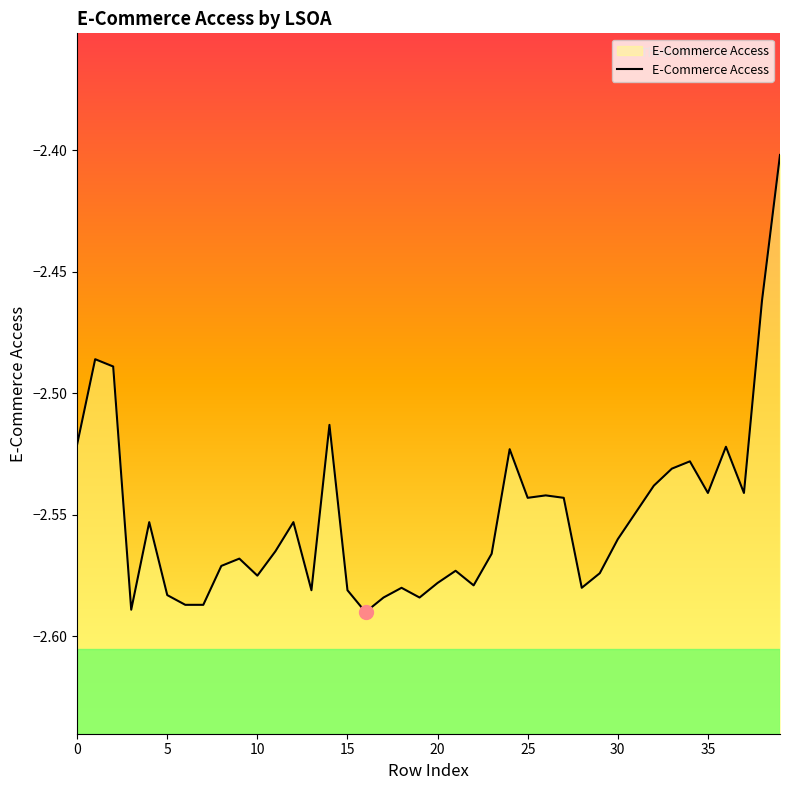

Count the number of categories in the chart.

40